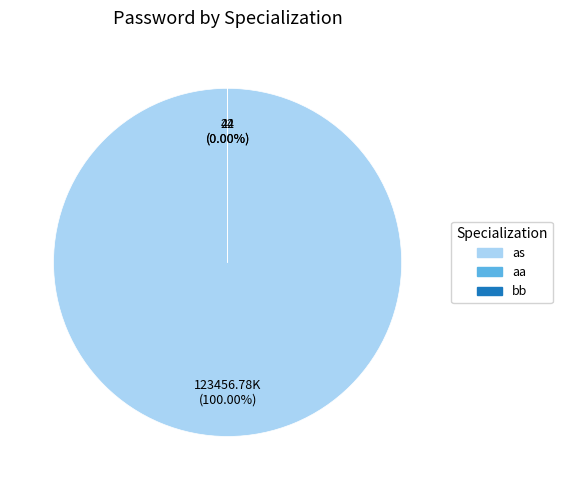

What is the majority slice?

as